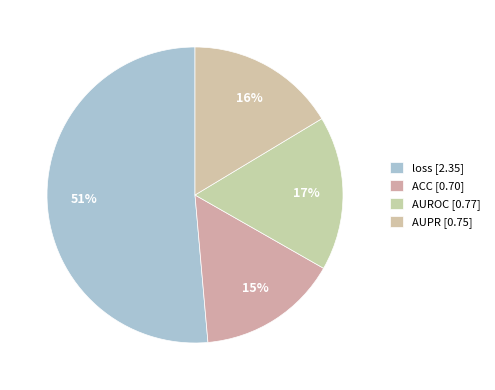

Count the number of slices in the pie.

4